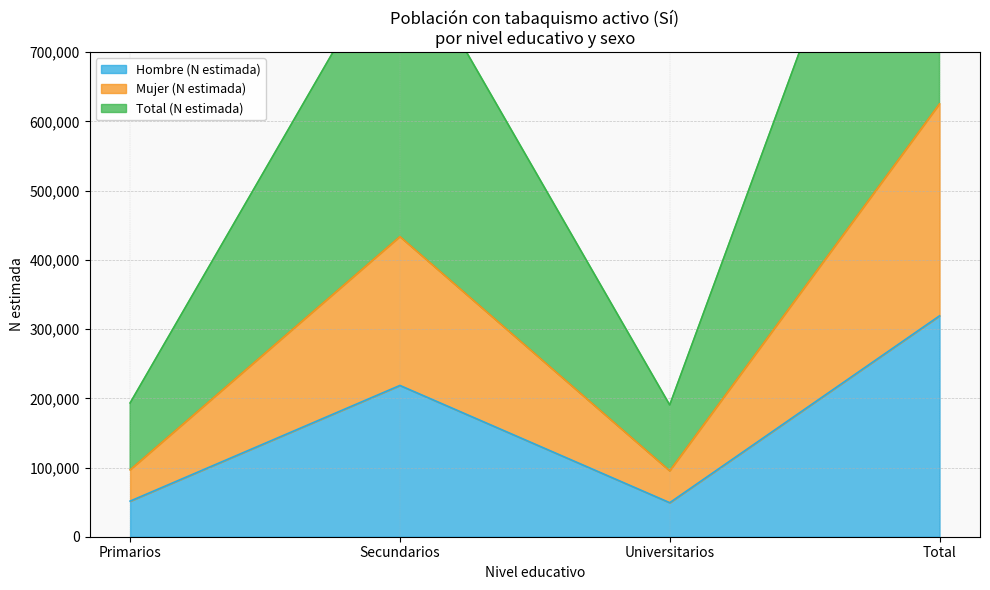

How many data points in Total (N estimada) are less than 867288?

2